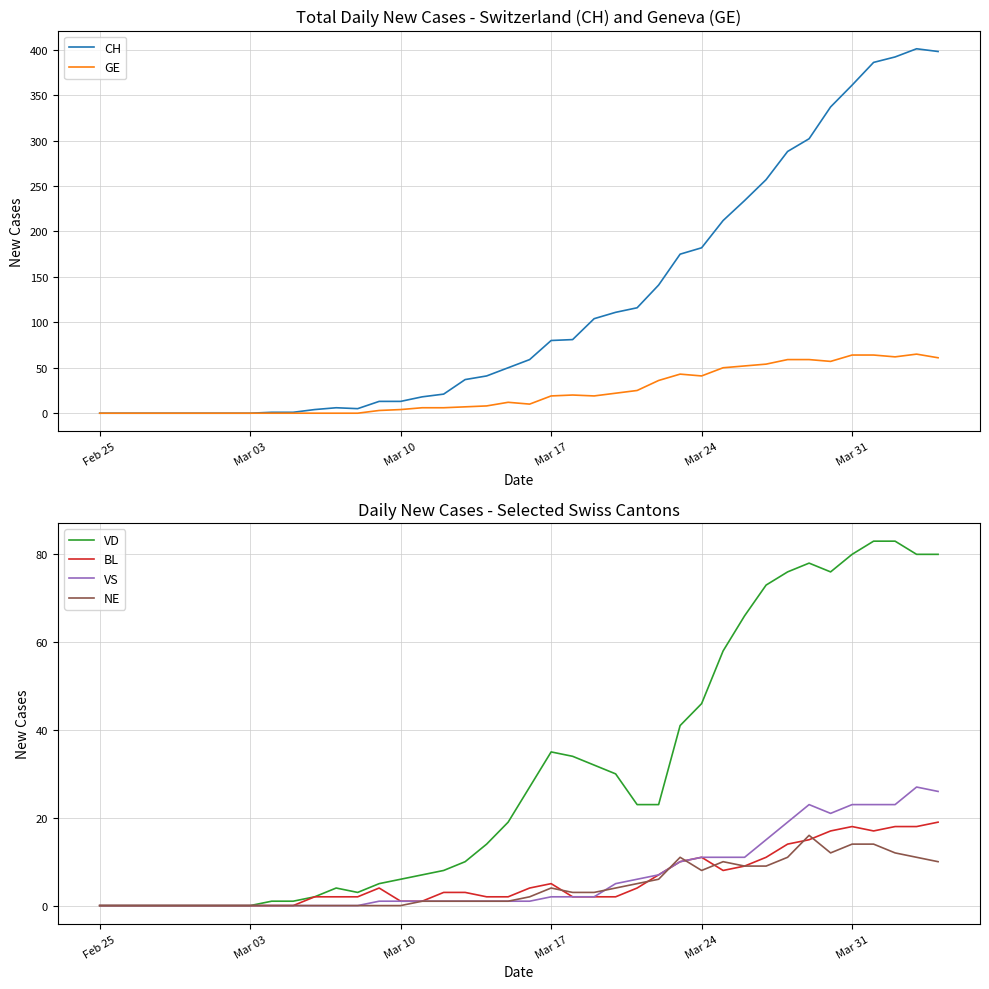

True or false: VS has more than 2 interior local peaks.

False